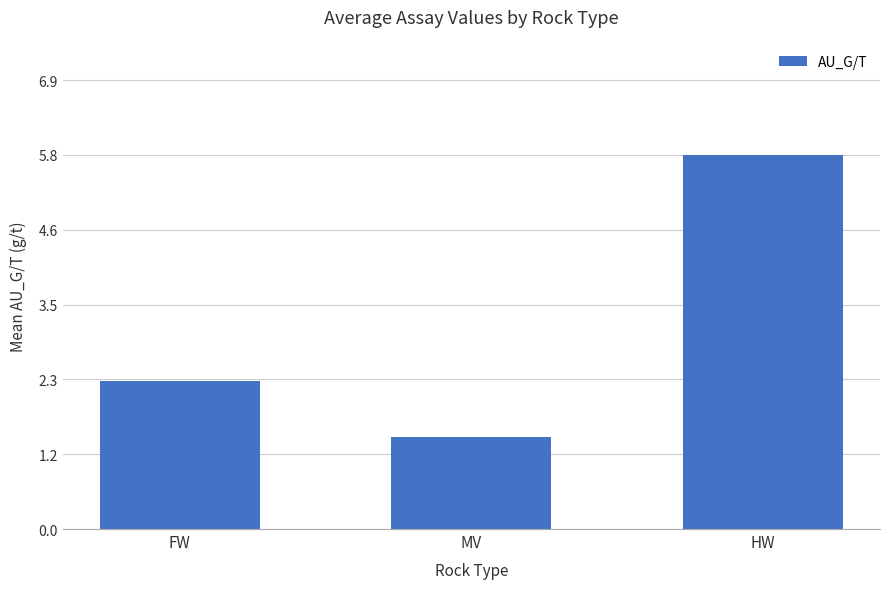

What position from the left is MV?

2